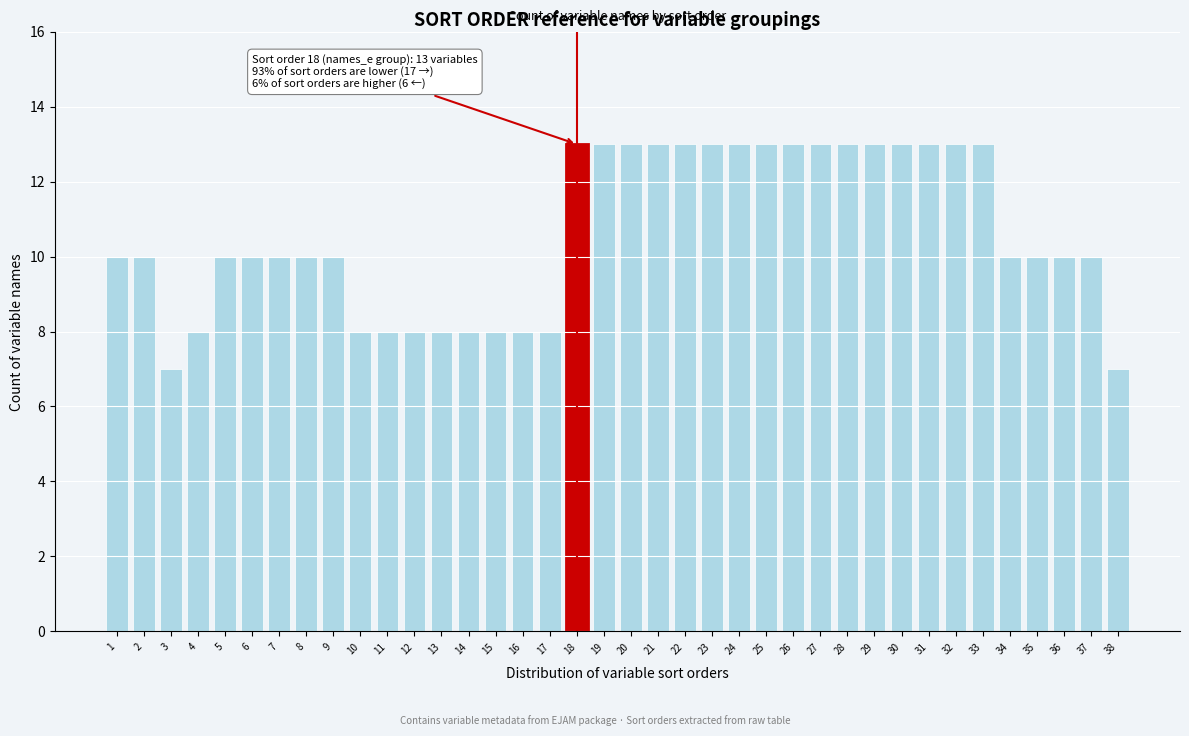

Which has a higher value, 34 or 4?

34